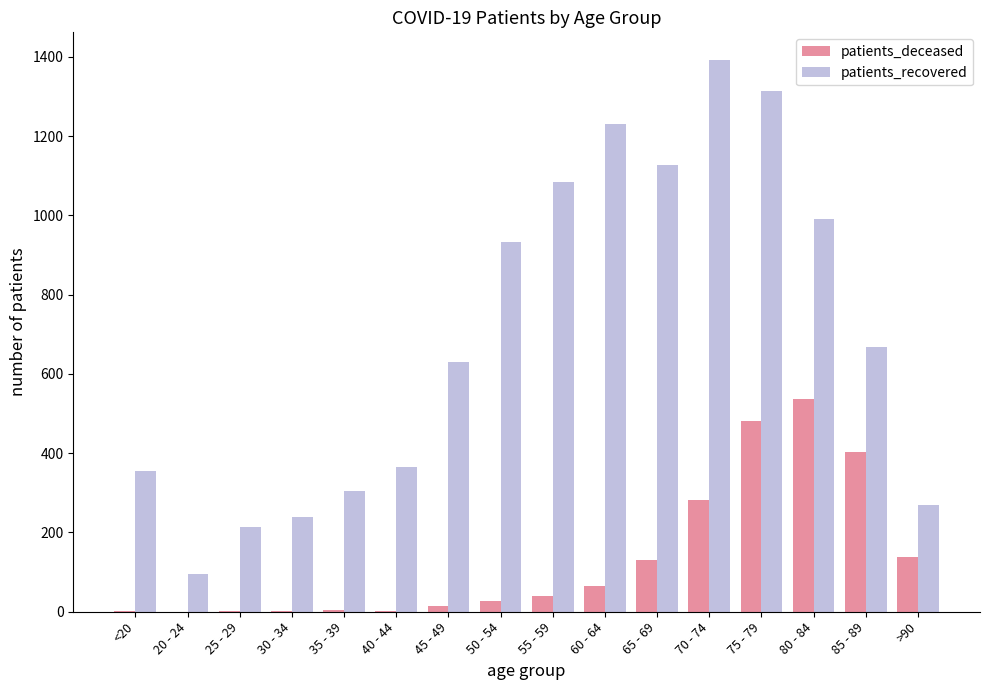

Is it true that patients_recovered equals 1392 at 70 - 74?

True